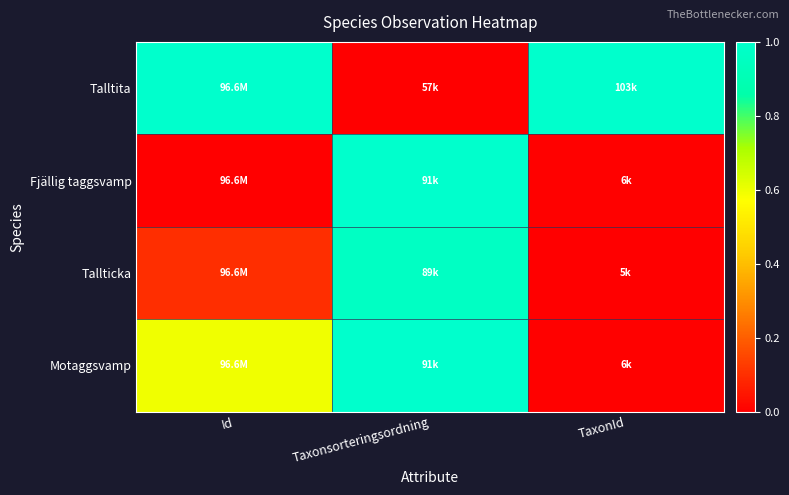

Reading right to left, transcribe all the data shown in this chart.

Talltita: TaxonId=1.0	Taxonsorteringsordning=0.0	Id=1.0
Fjällig taggsvamp: TaxonId=0.0	Taxonsorteringsordning=1.0	Id=0.0
Tallticka: TaxonId=0.0	Taxonsorteringsordning=1.0	Id=0.1
Motaggsvamp: TaxonId=0.0	Taxonsorteringsordning=1.0	Id=0.6